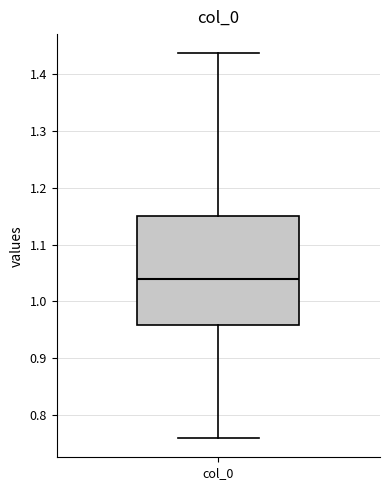

Transcribe this box plot: give where the median line is, the range the box spans, and where the two whiskers end, as read against the y-axis. The values are not printed on the chart, so give them approximately, as read against the axis.

median 1.04, box 0.96 to 1.15, whiskers 0.76 to 1.44